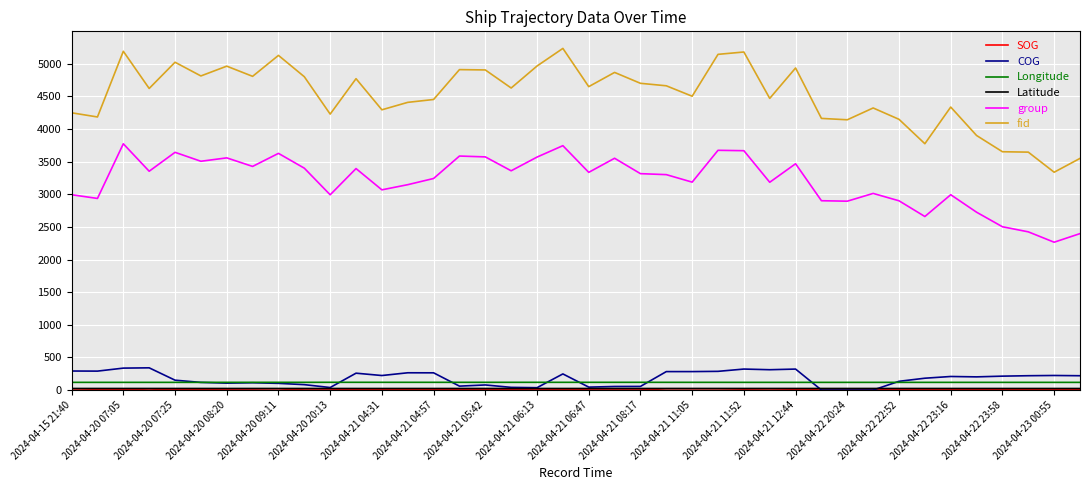

True or false: Longitude and group cross at least once.

False